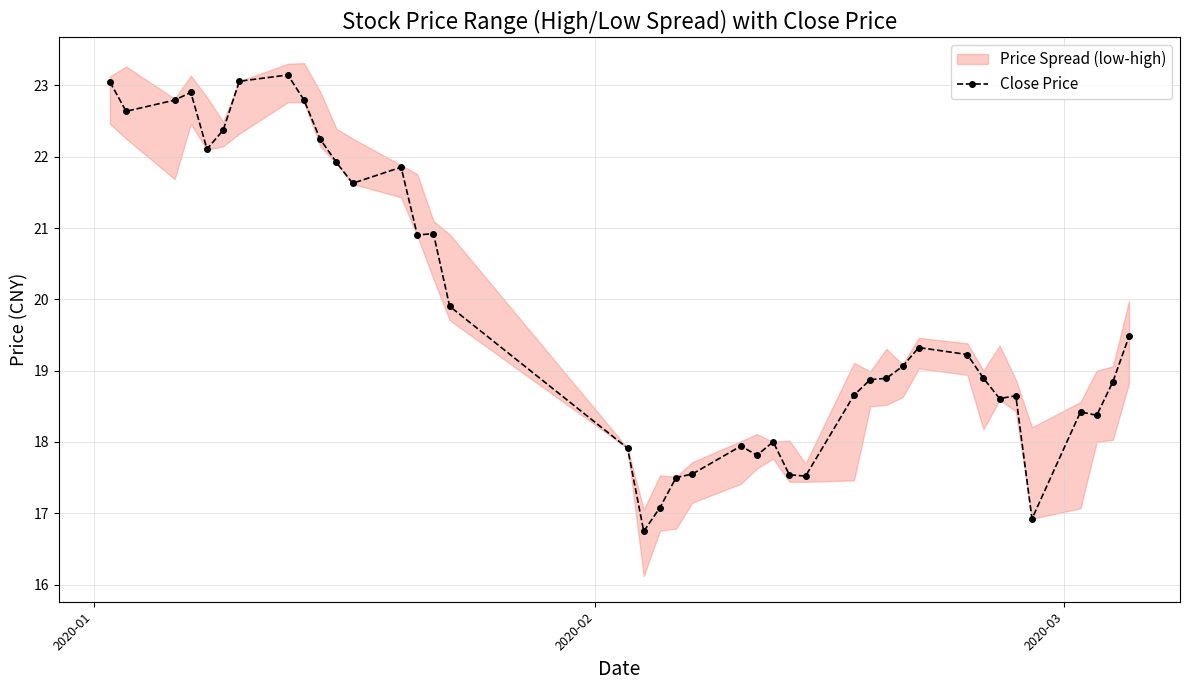

What is the difference between the maximum and minimum values?

6.4